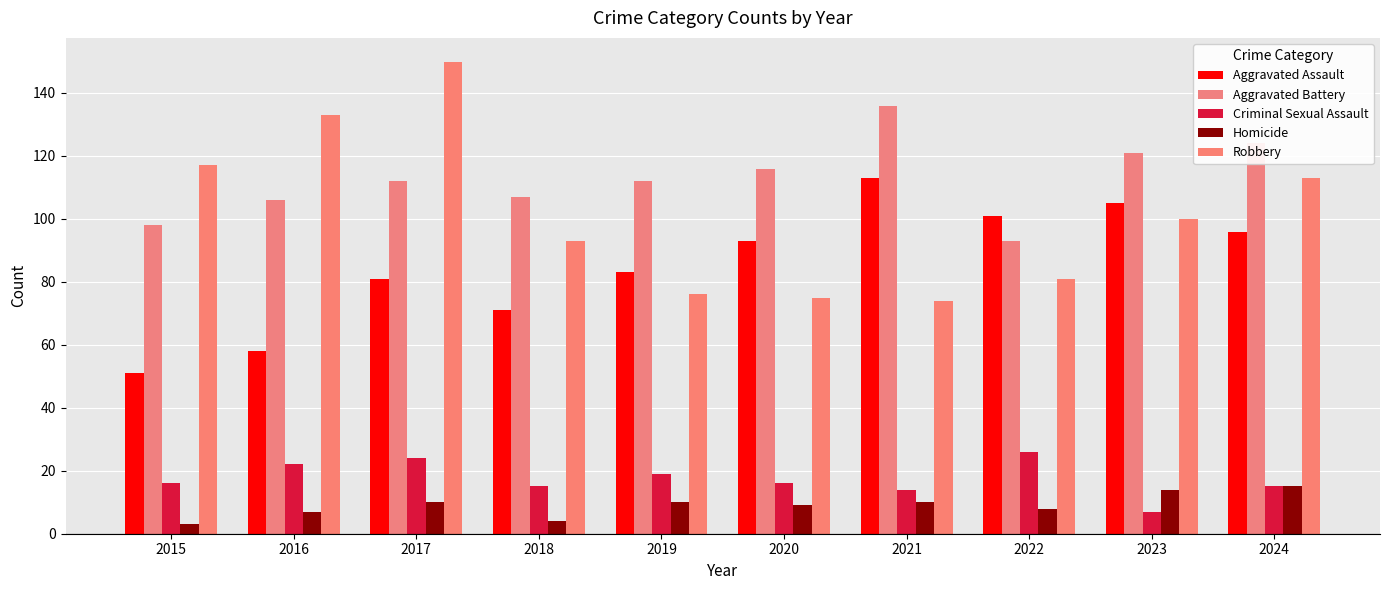

Reading left to right, transcribe all the data shown in this chart.

Aggravated Assault: 2015=51	2016=58	2017=81	2018=71	2019=83	2020=93	2021=113	2022=101	2023=105	2024=96
Aggravated Battery: 2015=98	2016=106	2017=112	2018=107	2019=112	2020=116	2021=136	2022=93	2023=121	2024=124
Criminal Sexual Assault: 2015=16	2016=22	2017=24	2018=15	2019=19	2020=16	2021=14	2022=26	2023=7	2024=15
Homicide: 2015=3	2016=7	2017=10	2018=4	2019=10	2020=9	2021=10	2022=8	2023=14	2024=15
Robbery: 2015=117	2016=133	2017=150	2018=93	2019=76	2020=75	2021=74	2022=81	2023=100	2024=113